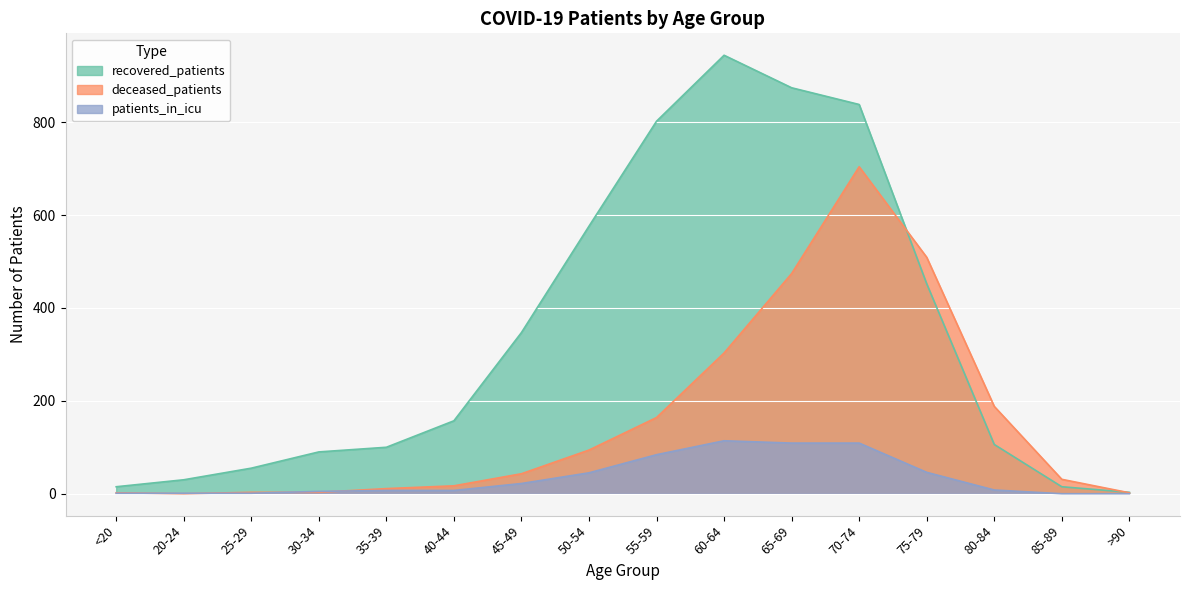

How many positive values does the patients_in_icu series have?

14